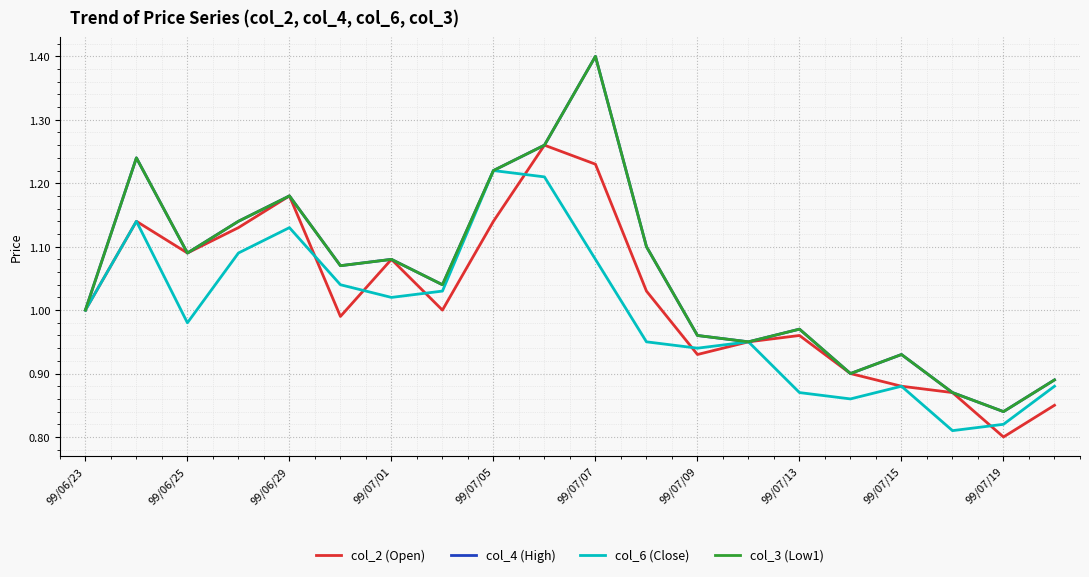

How many intersections are there between col_2 (Open) and col_6 (Close)?

6